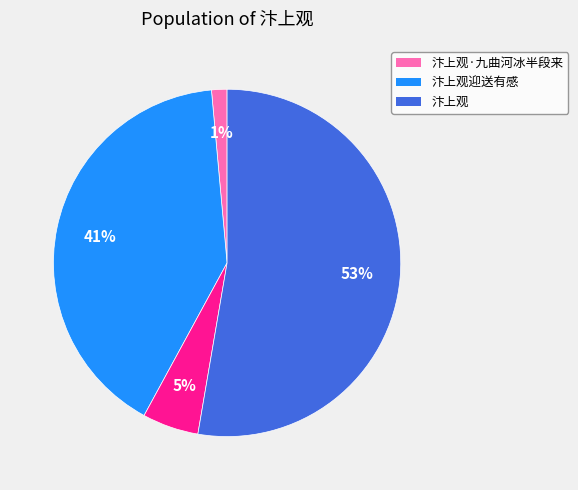

How many segments does this pie chart have?

4